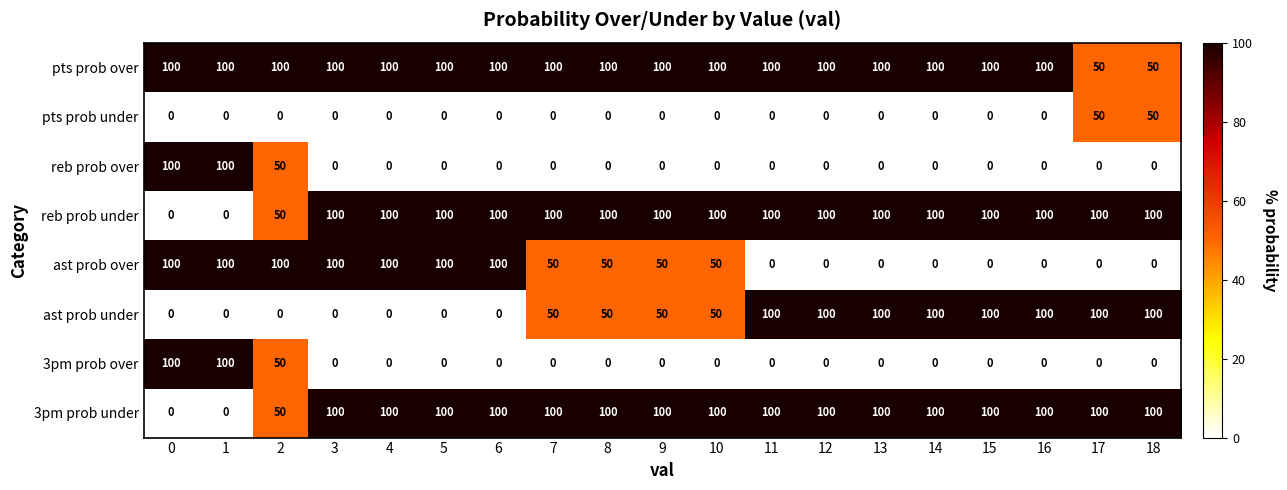

What is the highest value of the pts prob under series?

50